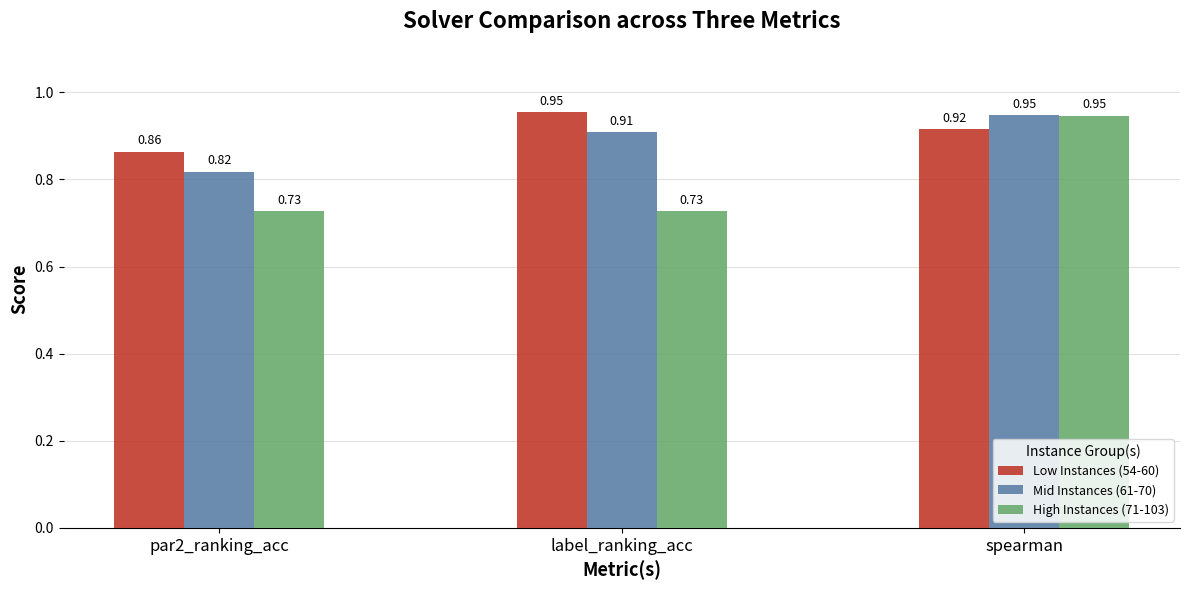

What position from the left is spearman?

3